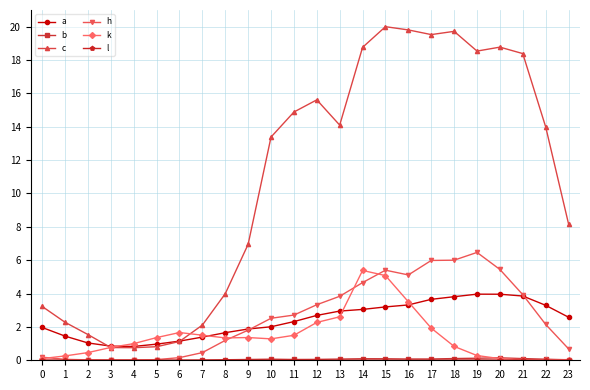

What is the value of the c point at the 22nd from the left?

18.4